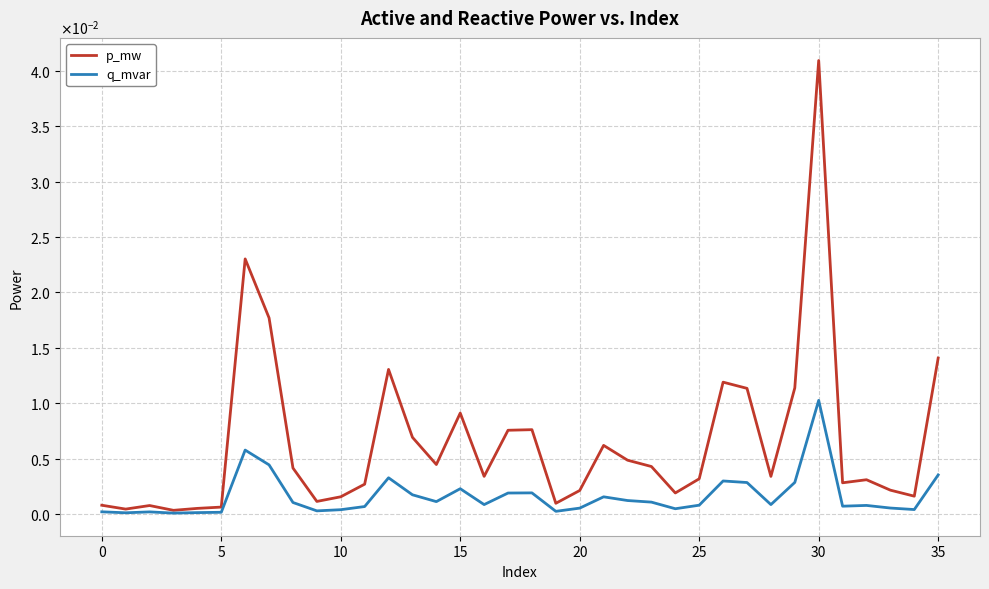

Rank the series by their maximum value, from highest to lowest.

p_mw, q_mvar